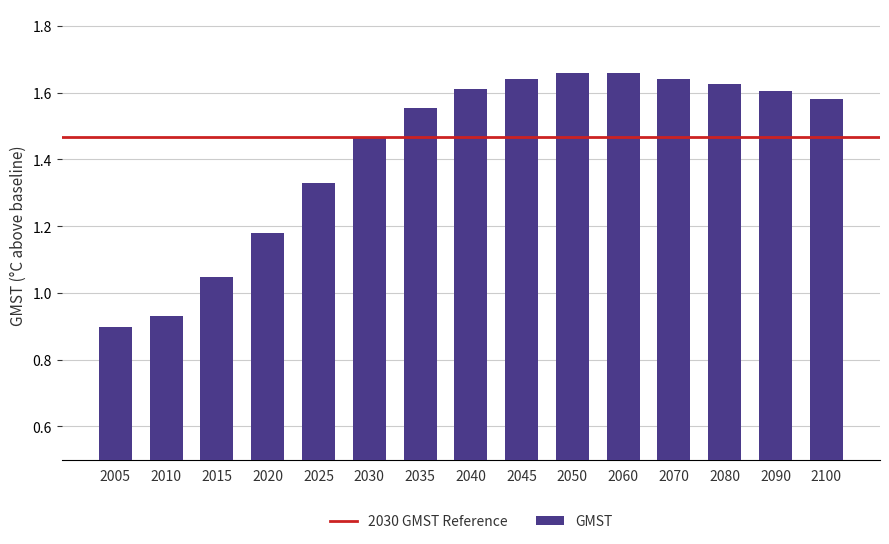

Between 2020 and 2040, which is larger?

2040